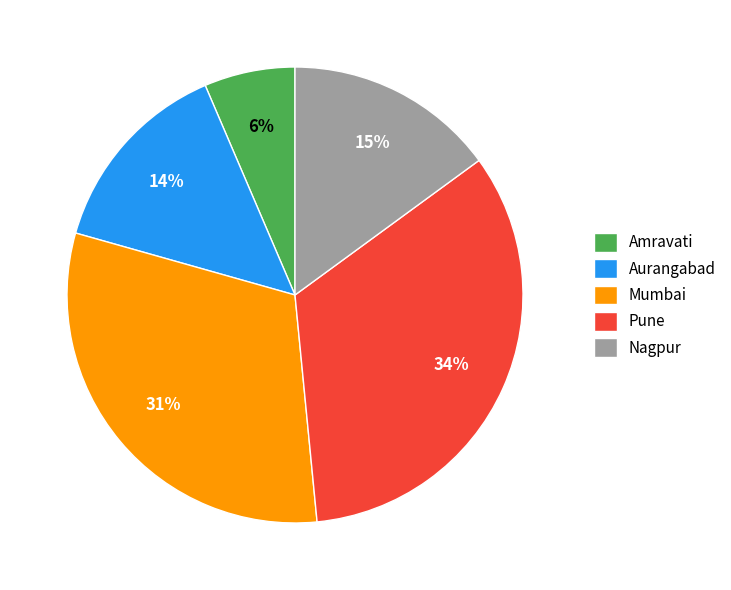

Combined, do Nagpur and Pune account for over 50%?

No